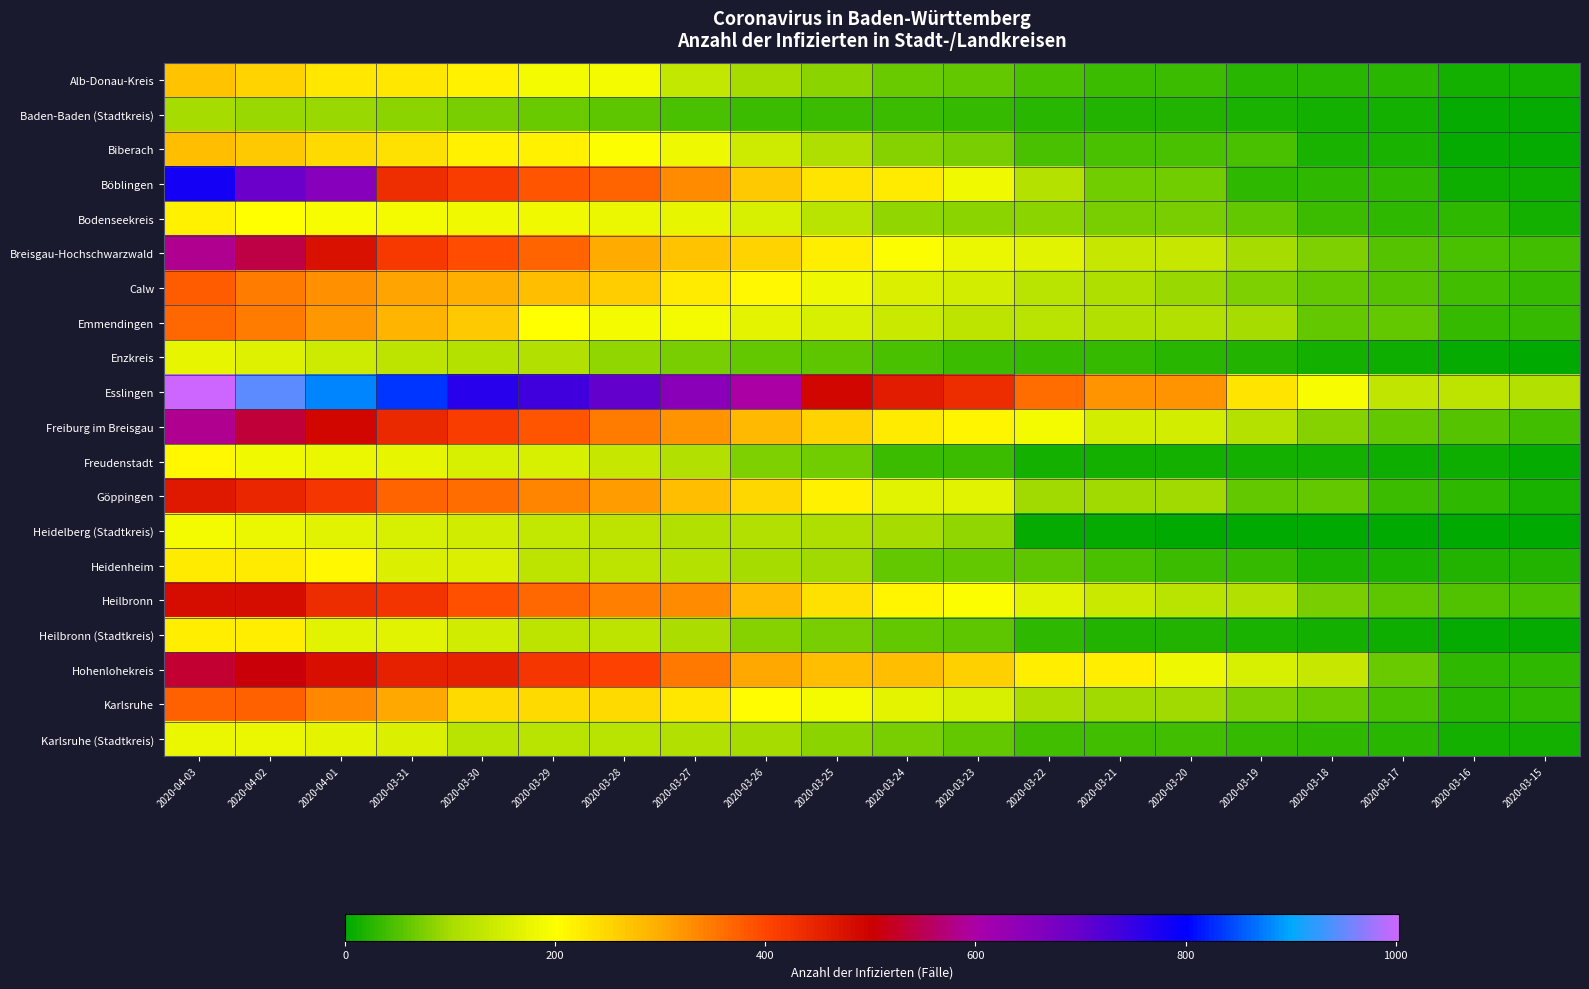

At which category is the sum across all series the highest?

2020-04-03